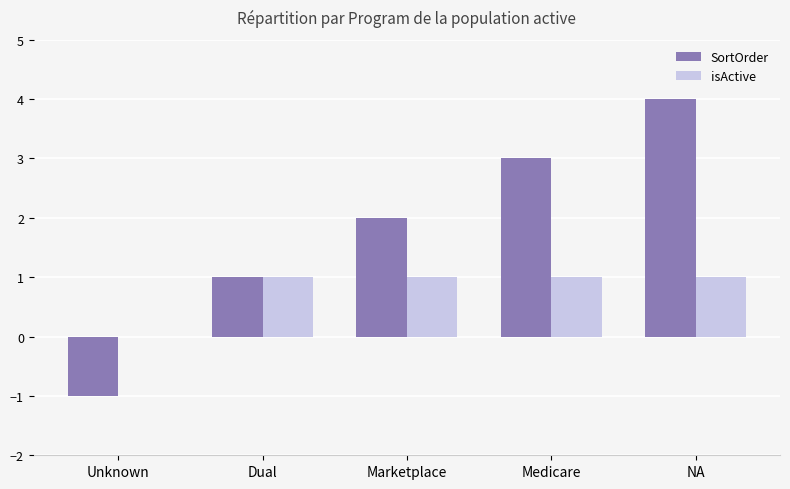

Count the SortOrder values in the range 1 to 3.

3